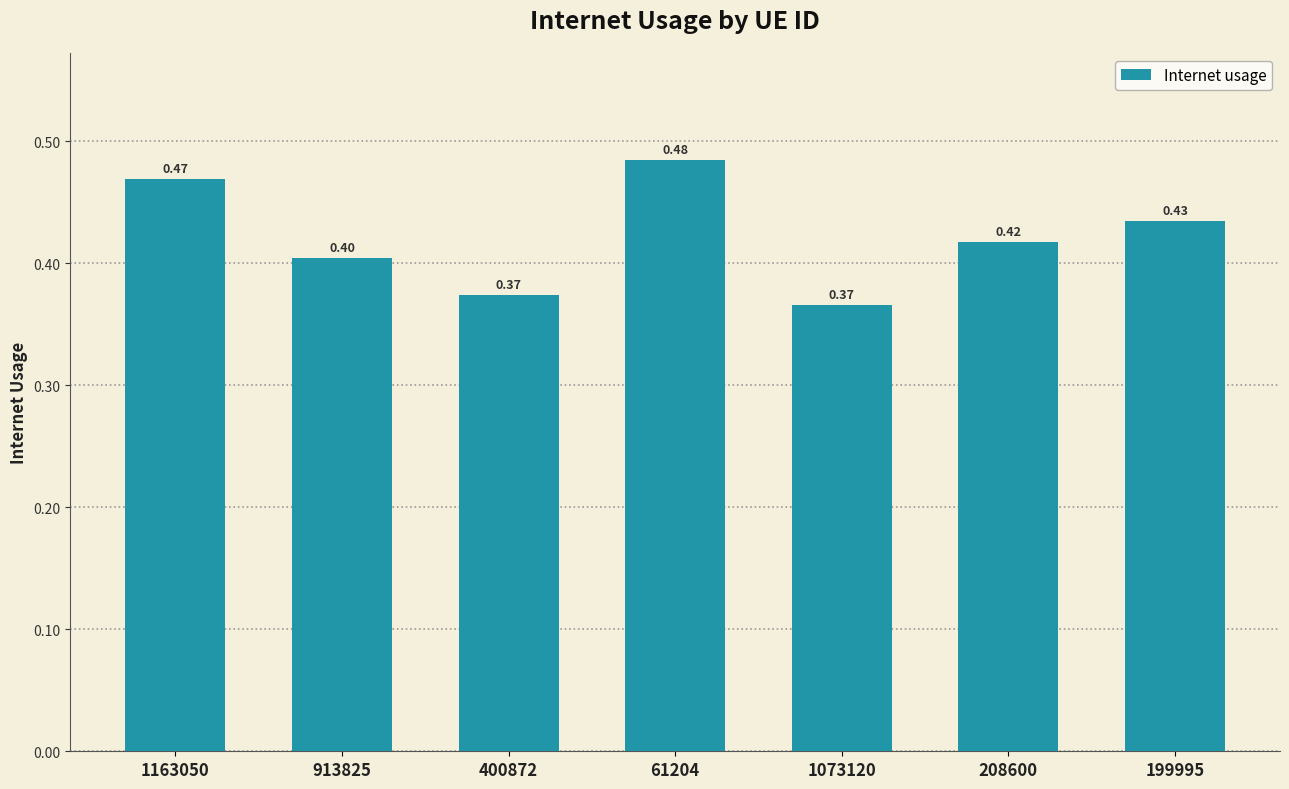

At which label is the value closest to 0?

1073120